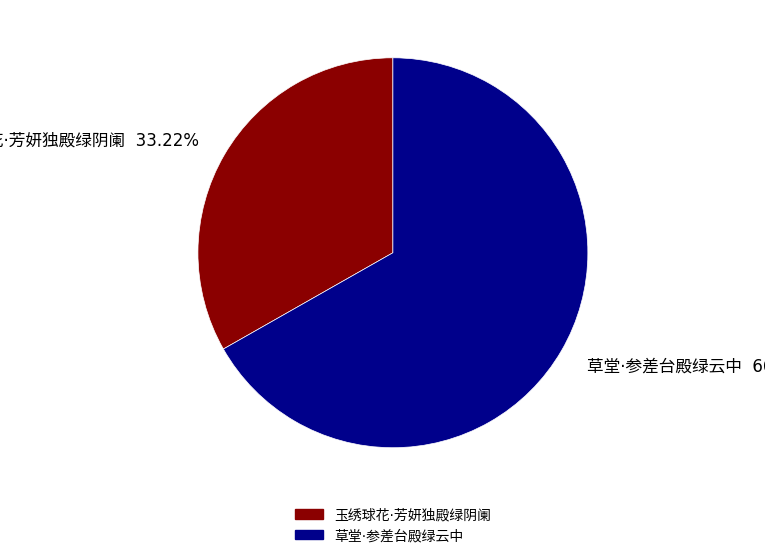

Is there any slice that represents more than half of the pie?

Yes